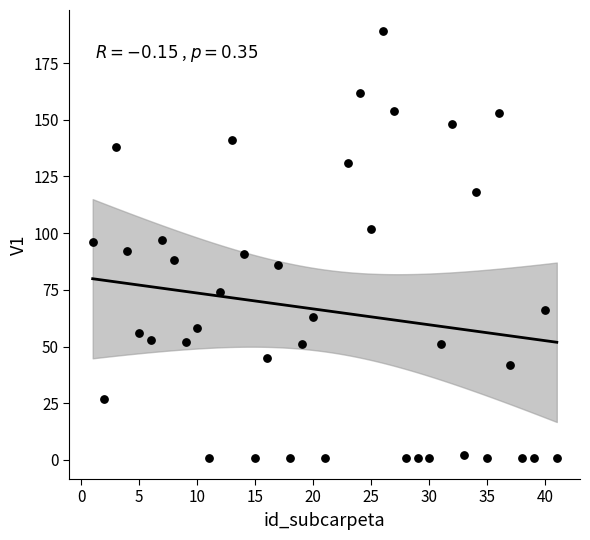

What is the range of Y values (max minus min)?

188